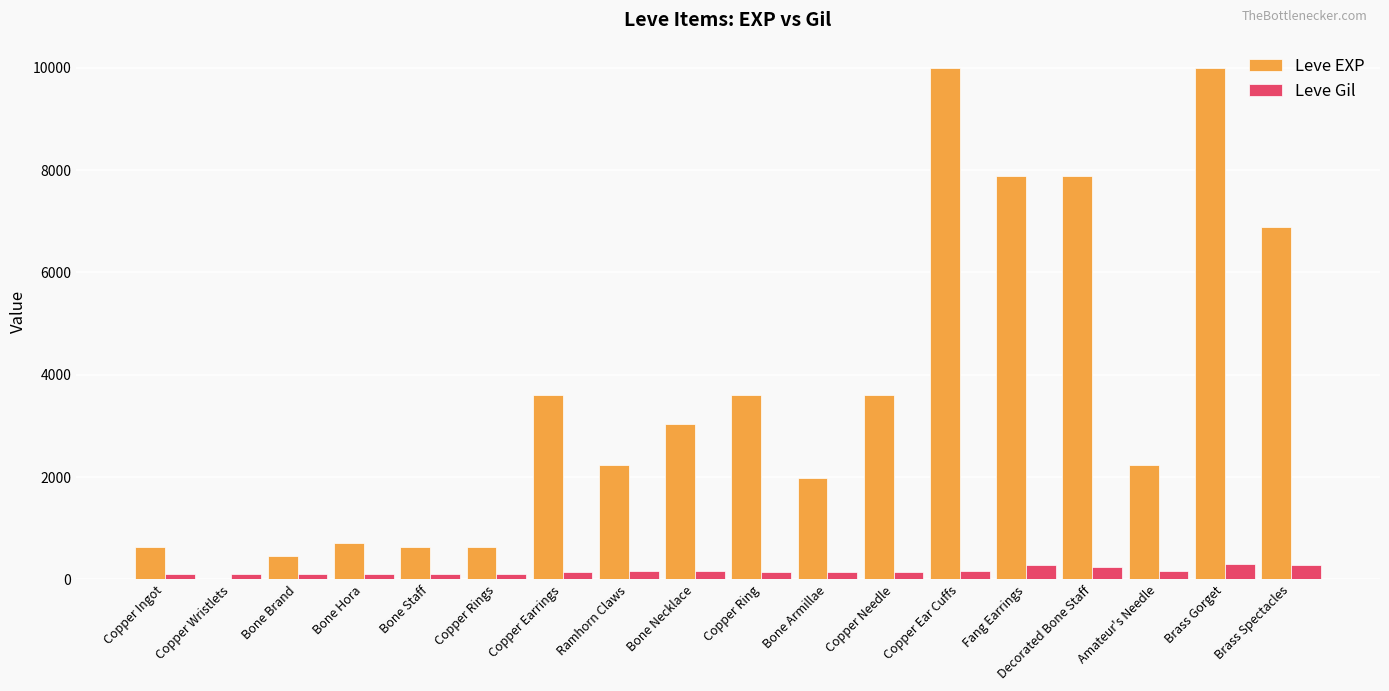

What is the approximate value of Leve Gil at Copper Wristlets, to the nearest 5?

115